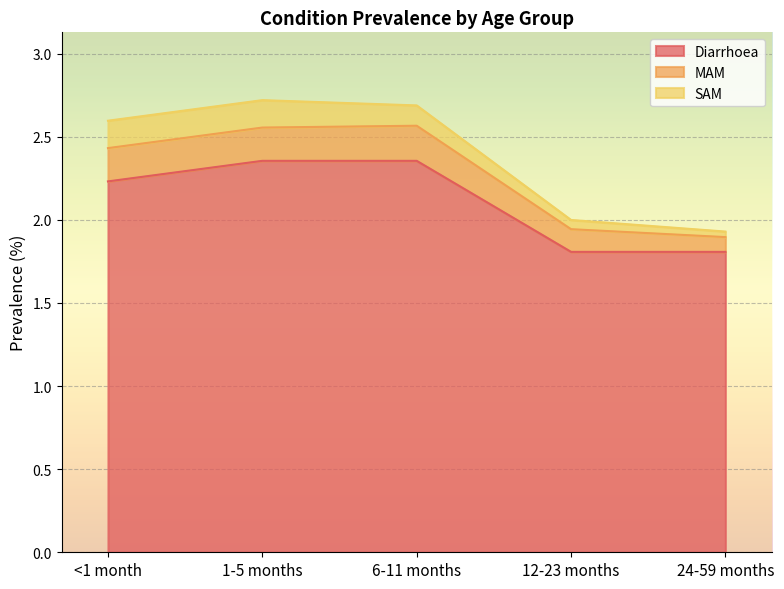

Reading left to right, list all the values displayed in this chart.

Diarrhoea: 2.2	2.4	2.4	1.8	1.8
MAM: 0.2	0.2	0.2	0.1	0.1
SAM: 0.2	0.2	0.1	0.1	0.0